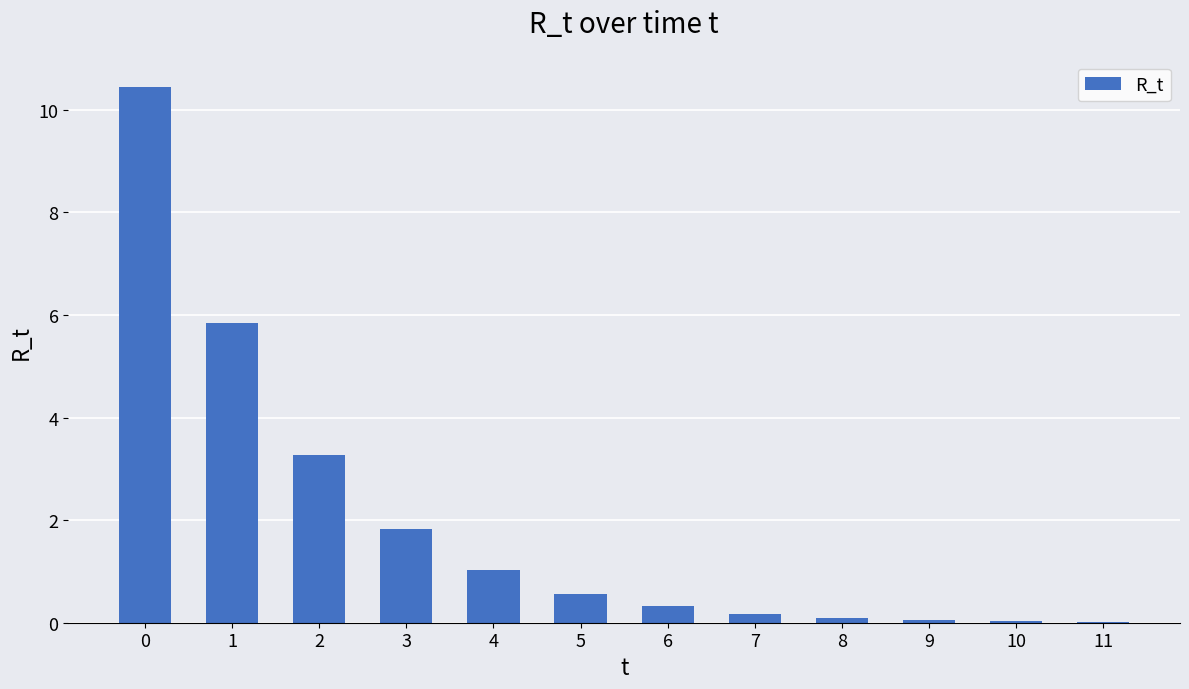

Read the value at 4.

1.0